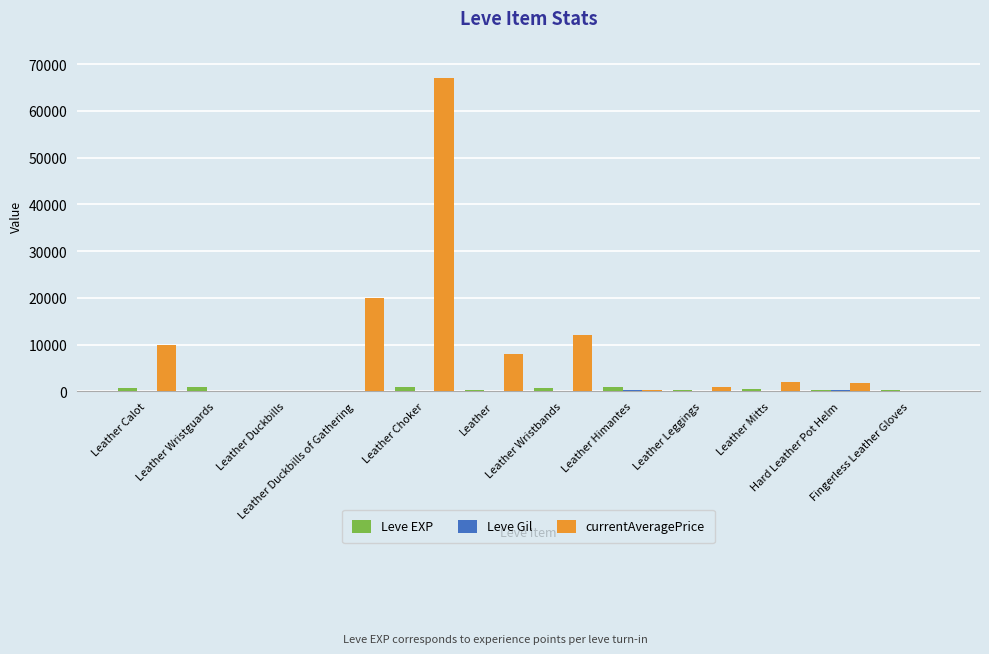

What is the spread (max minus min) of values at Leather?

7858